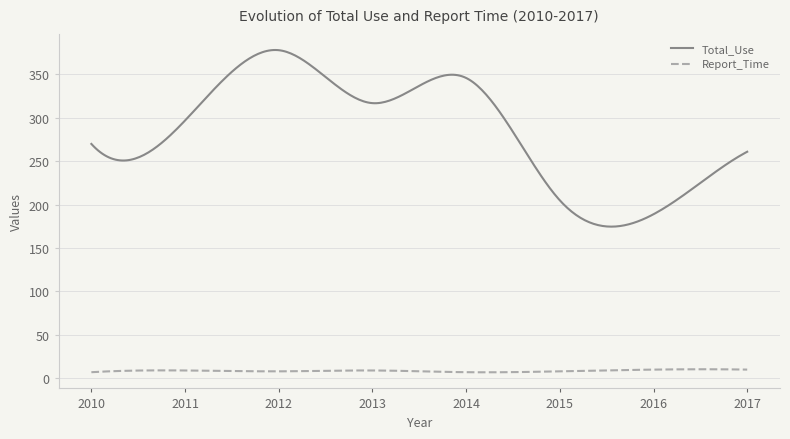

True or false: Report_Time and Total_Use cross at least once.

False